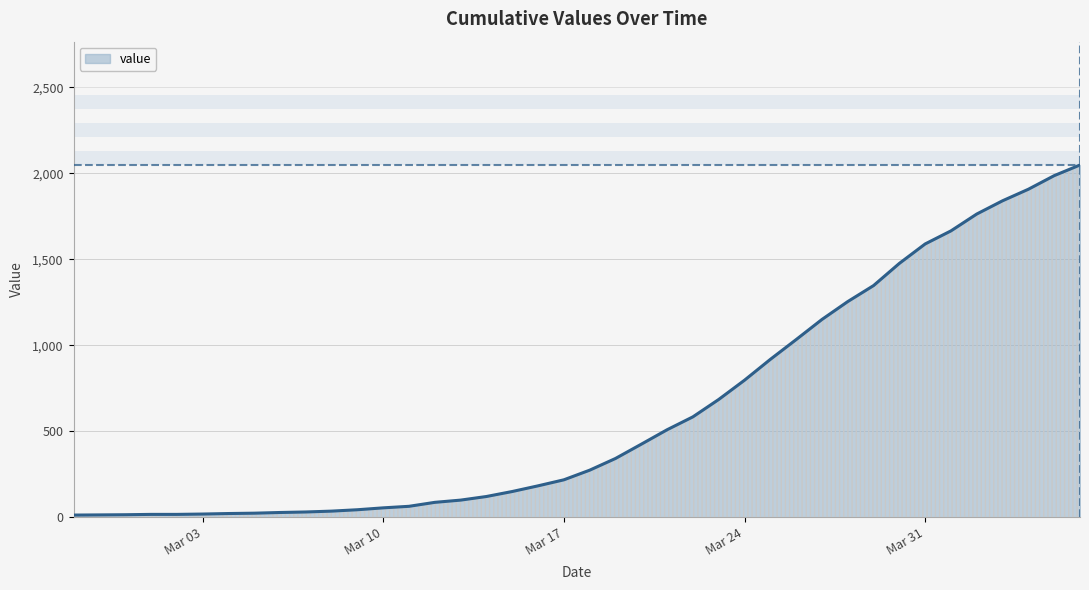

What is the minimum value shown in the chart?

13